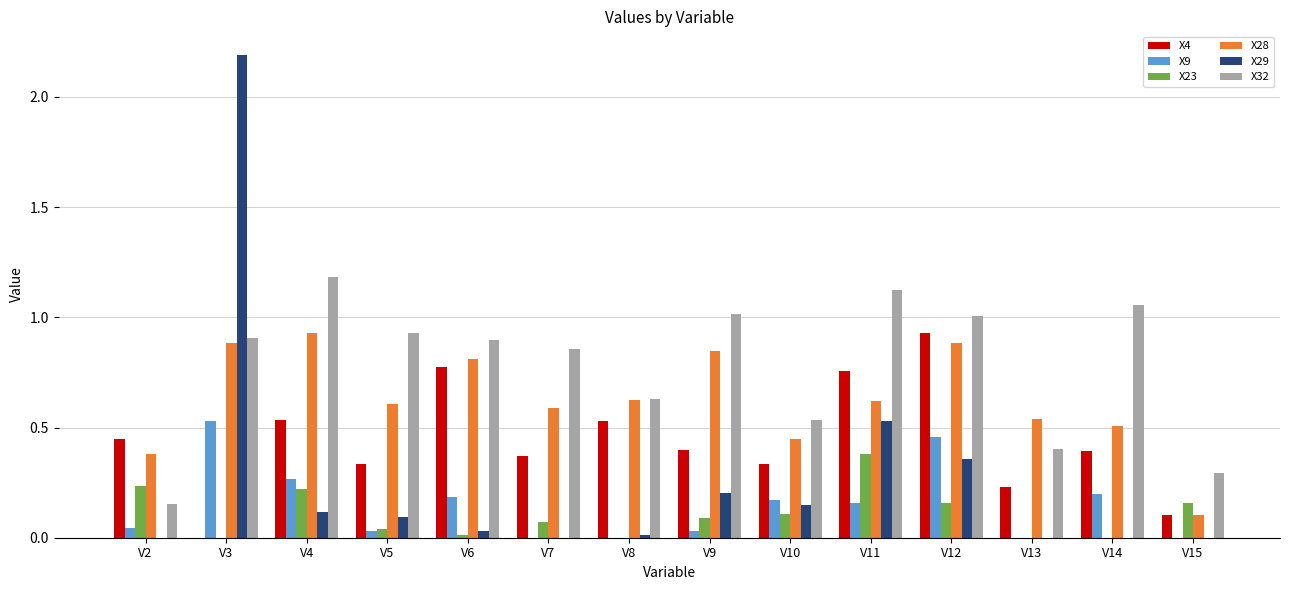

At which label does X29 reach its peak?

V3